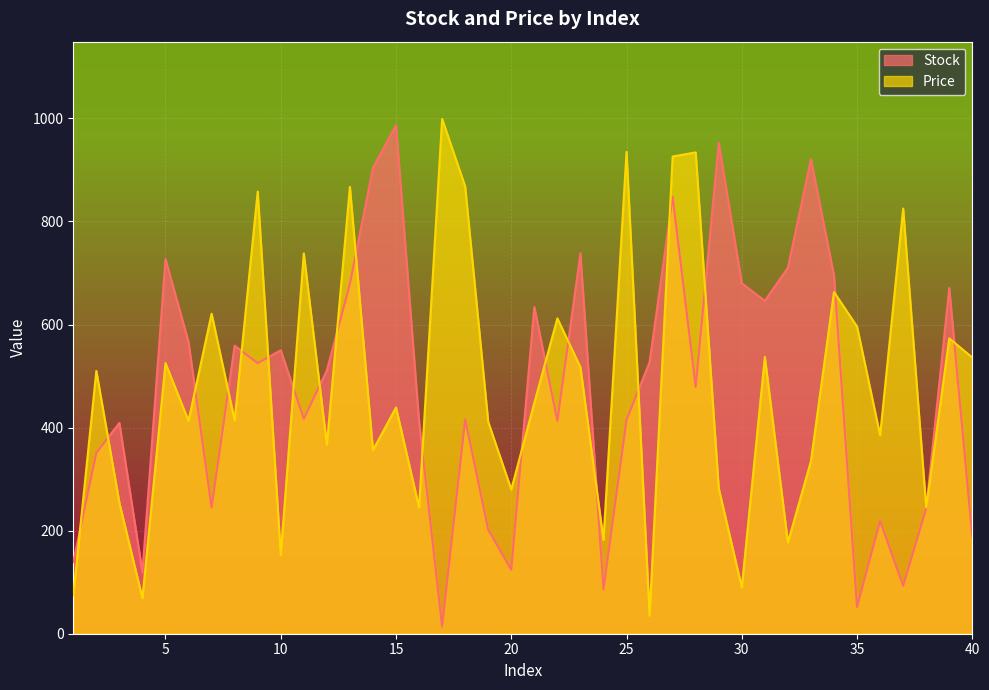

Reading left to right, what are all the values shown in this chart?

Stock: 139	351	409	119	727	566	245	559	525	550	417	511	679	904	987	412	14	416	202	124	634	413	738	86	415	527	848	479	953	680	646	710	921	695	52	219	93	243	671	188
Price: 74	510	254	69	525	413	621	414	858	153	738	367	867	356	439	245	999	868	411	280	448	612	517	182	935	35	926	934	282	90	537	177	335	663	596	385	825	245	573	536